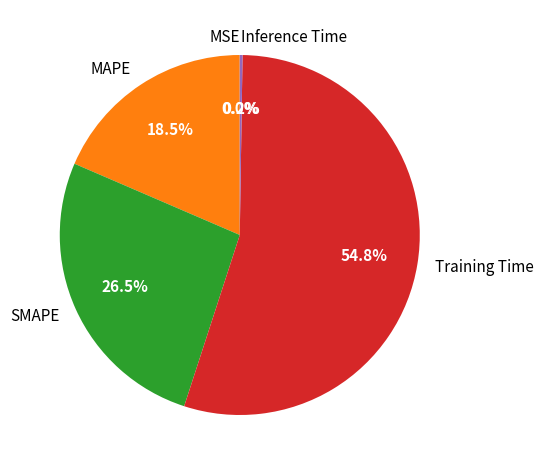

Does Training Time account for over 50% of the chart?

Yes